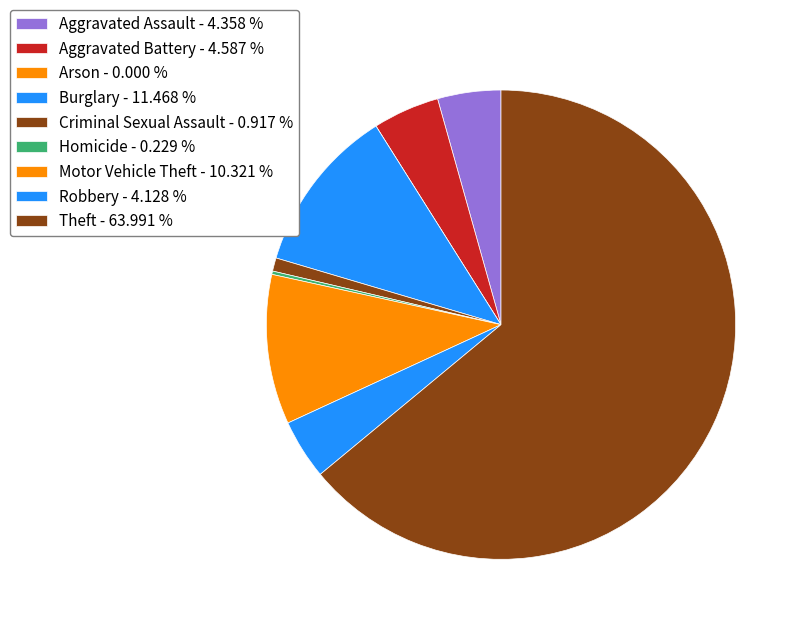

To the nearest percent, what portion does Robbery represent?

4%